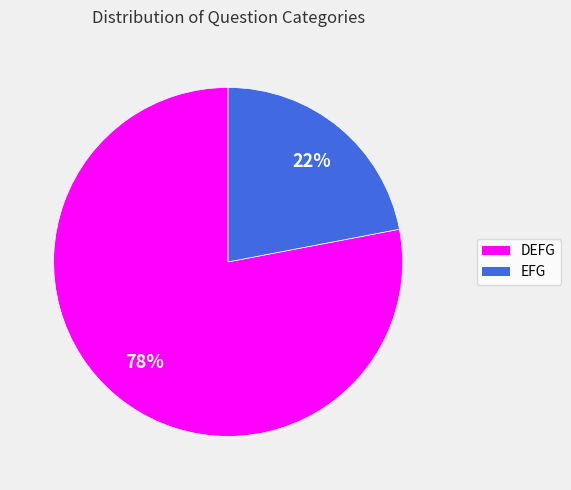

Do DEFG and EFG together represent more than half of the pie?

Yes